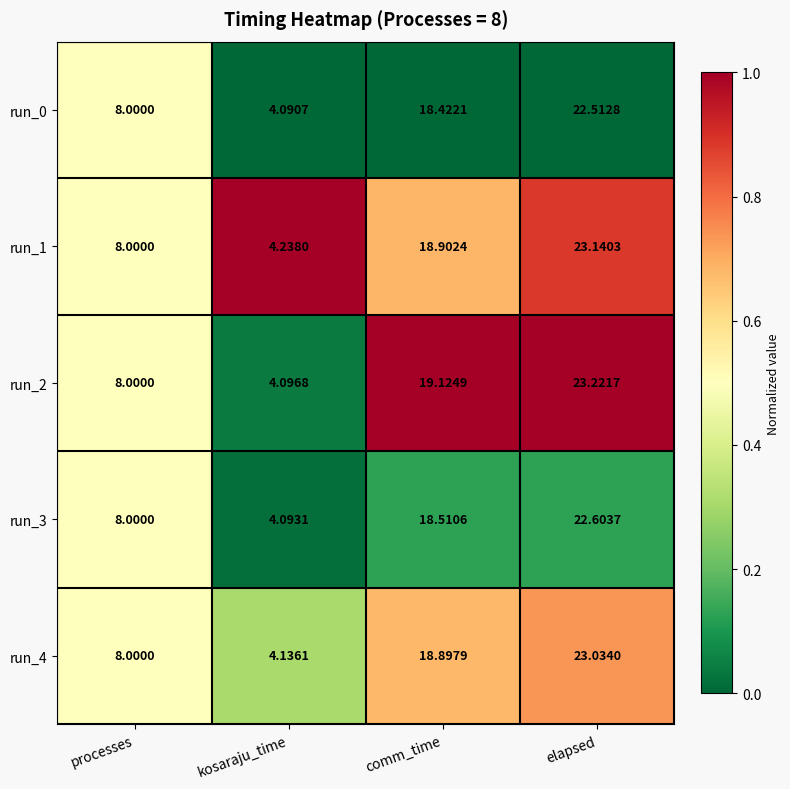

Which category has the lowest value in the run_4 series?

kosaraju_time